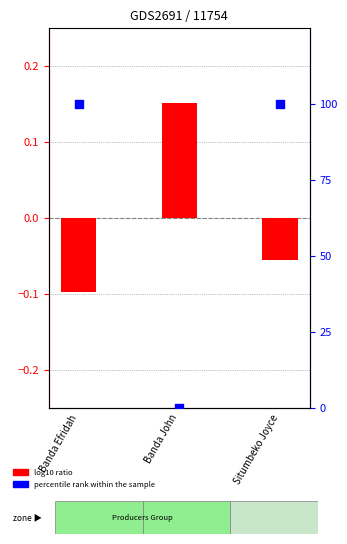

Which series reaches the maximum Y coordinate?

percentile rank within the sample